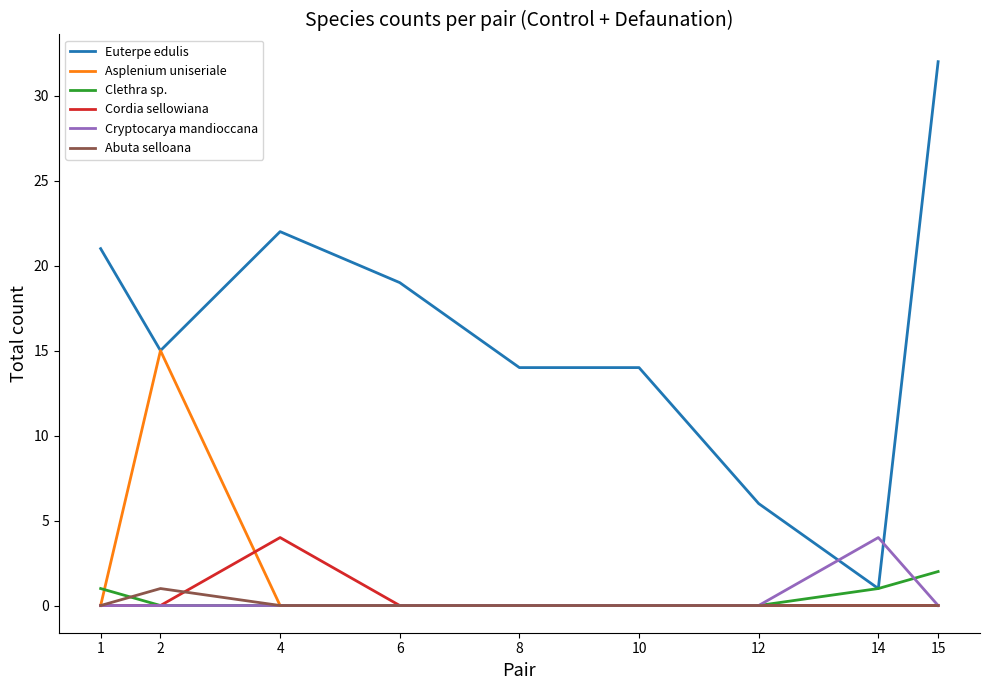

Count the number of categories in the chart.

9